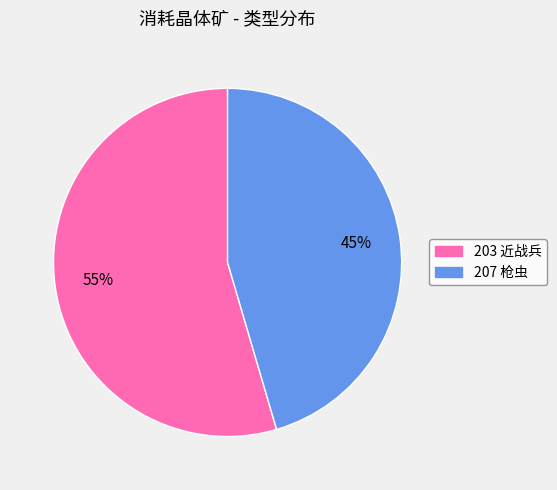

What is the ratio of the value at 207 to the value at 203?

0.8